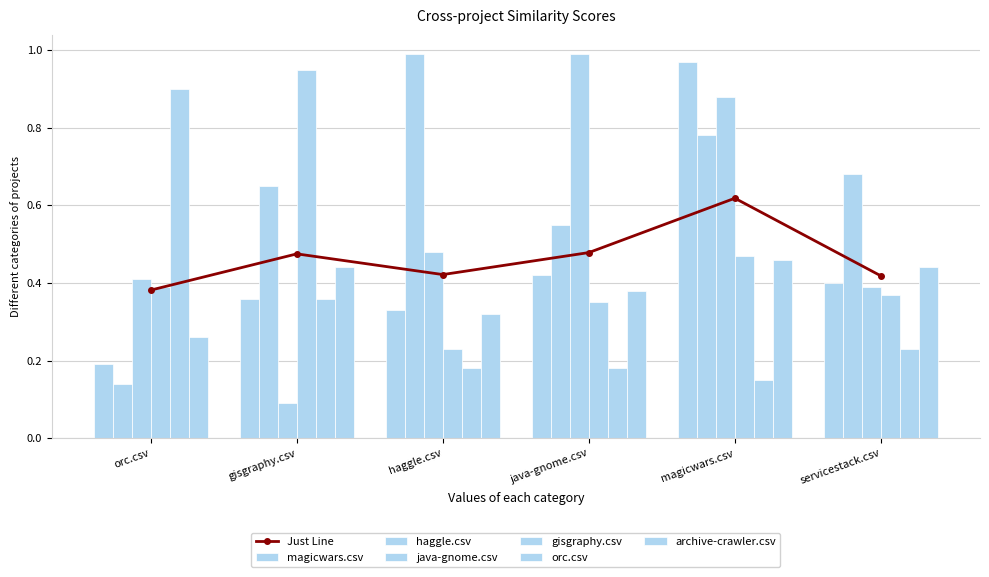

Count the orc.csv values in the range 0 to 1.

6